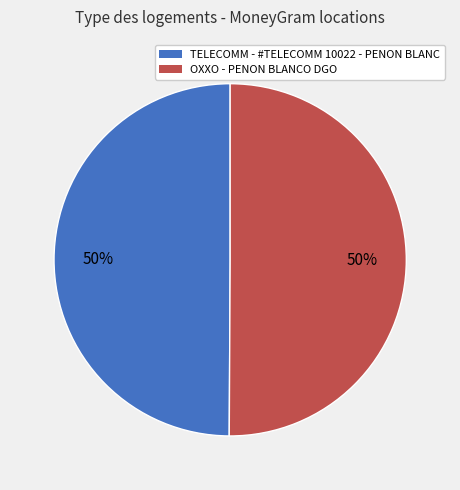

To the nearest percent, what percentage of the pie is OXXO - PENON BLANCO DGO?

50%